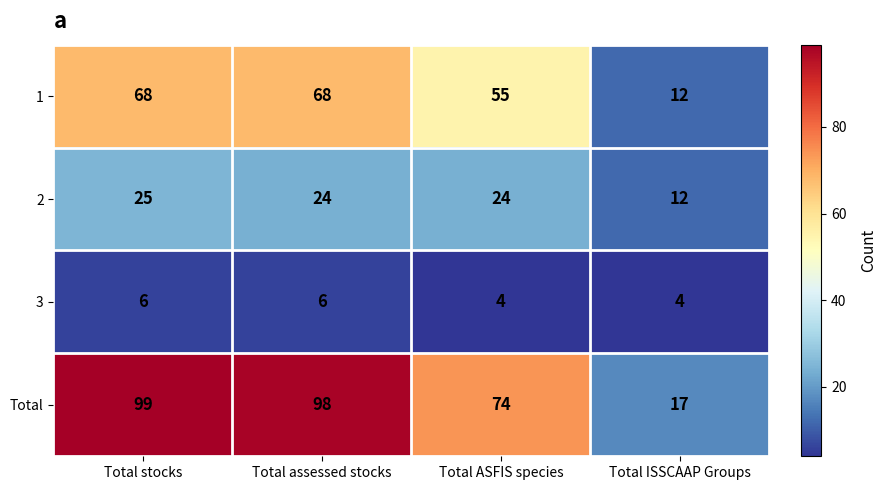

What value does the Total series have at Total stocks, to the nearest 5?

100